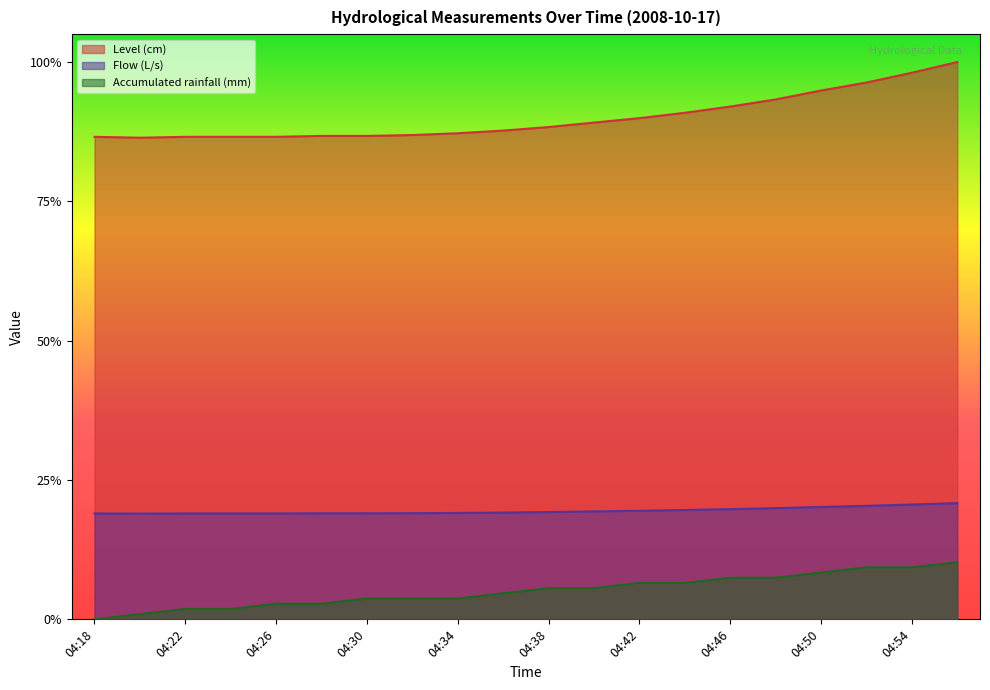

What is the sum of all Accumulated rainfall (mm) values?

1.0